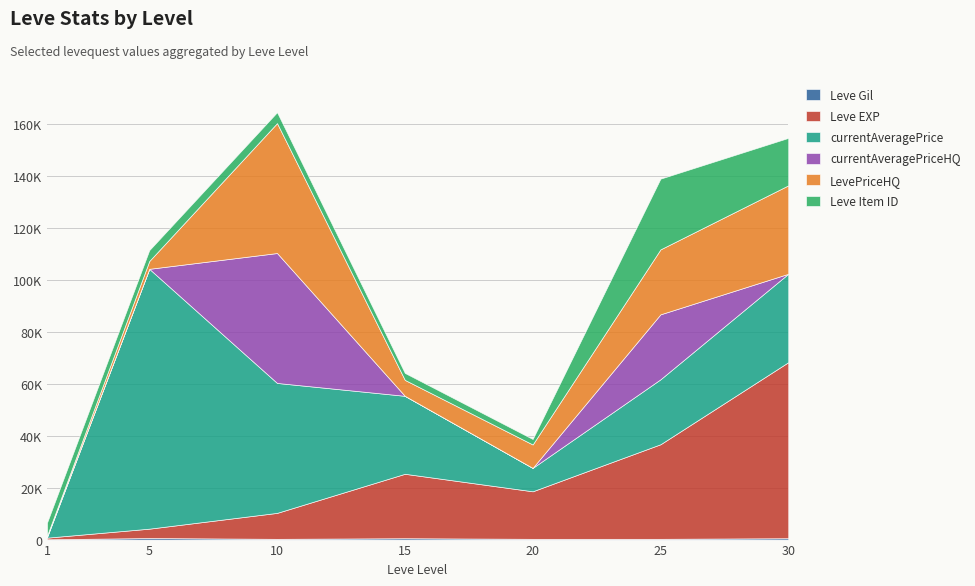

What are all the series names shown in the legend?

Leve Gil, Leve EXP, currentAveragePrice, currentAveragePriceHQ, LevePriceHQ, Leve Item ID